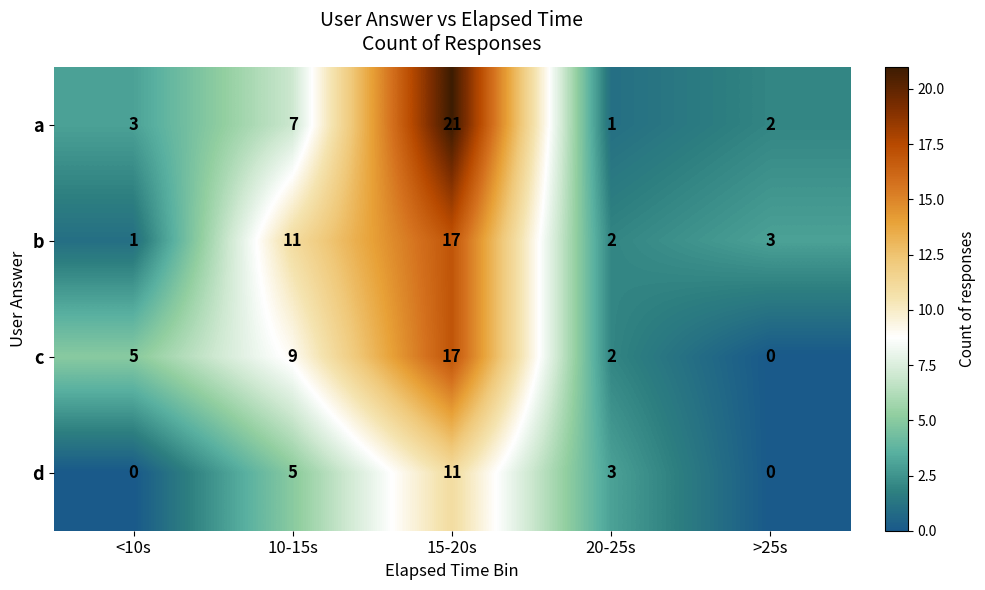

Is the value of c at 20-25s greater than the value of b at 15-20s?

No